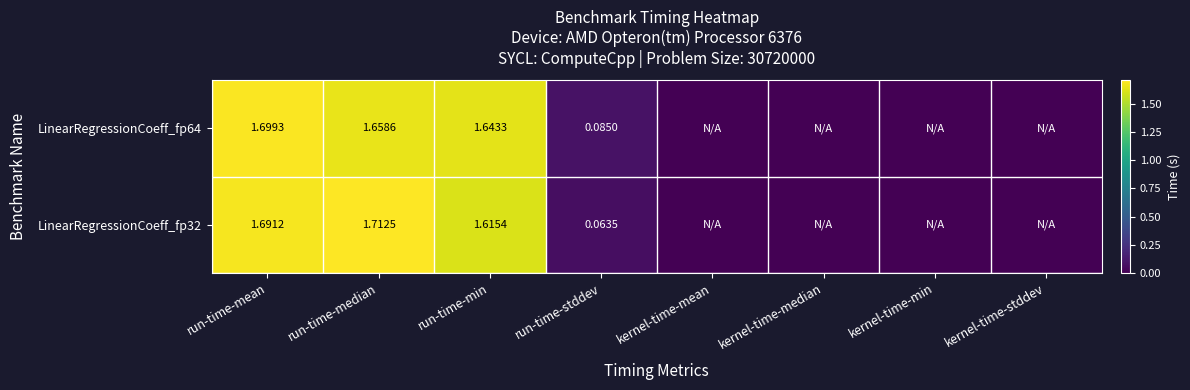

At which category does the chart reach its minimum across all series?

kernel-time-mean